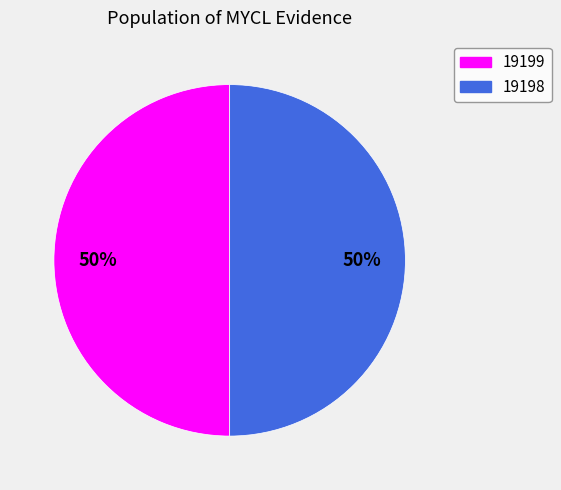

Combined, do 19199 and 19198 account for over 50%?

Yes